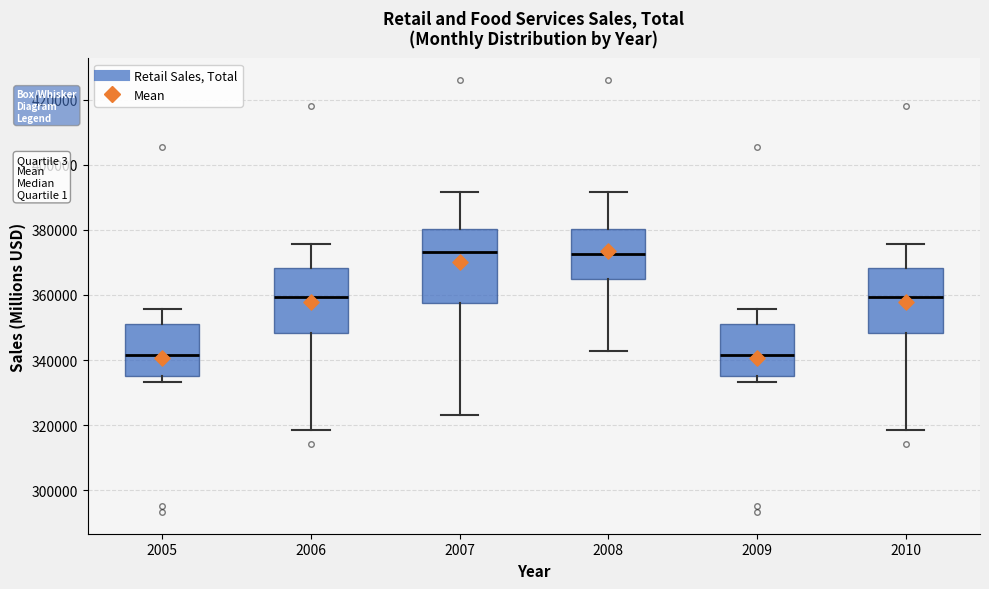

Comparing the boxes themselves (not the whiskers), which one is the tallest?

2007